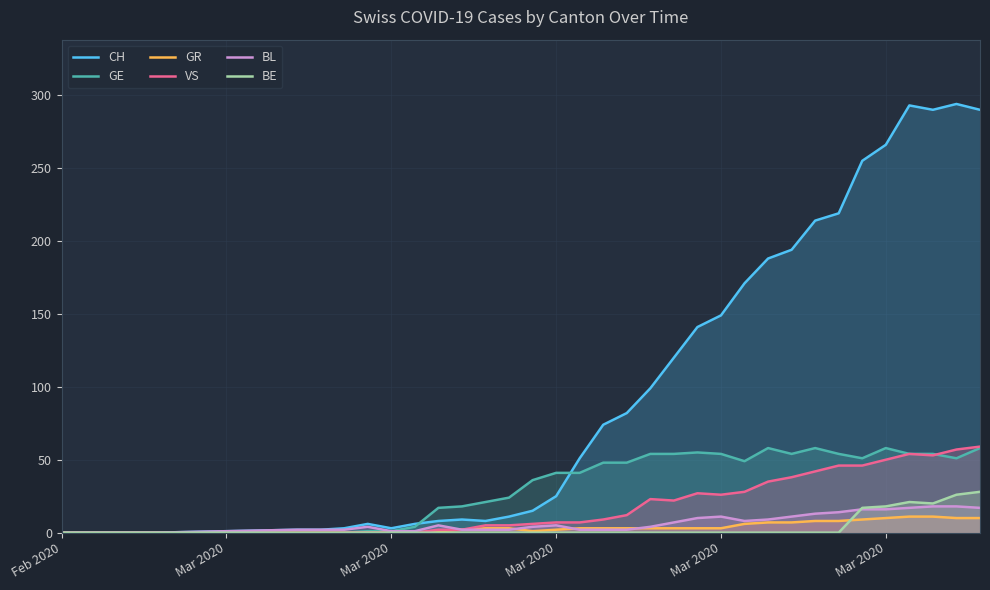

How many series are shown in this chart?

6